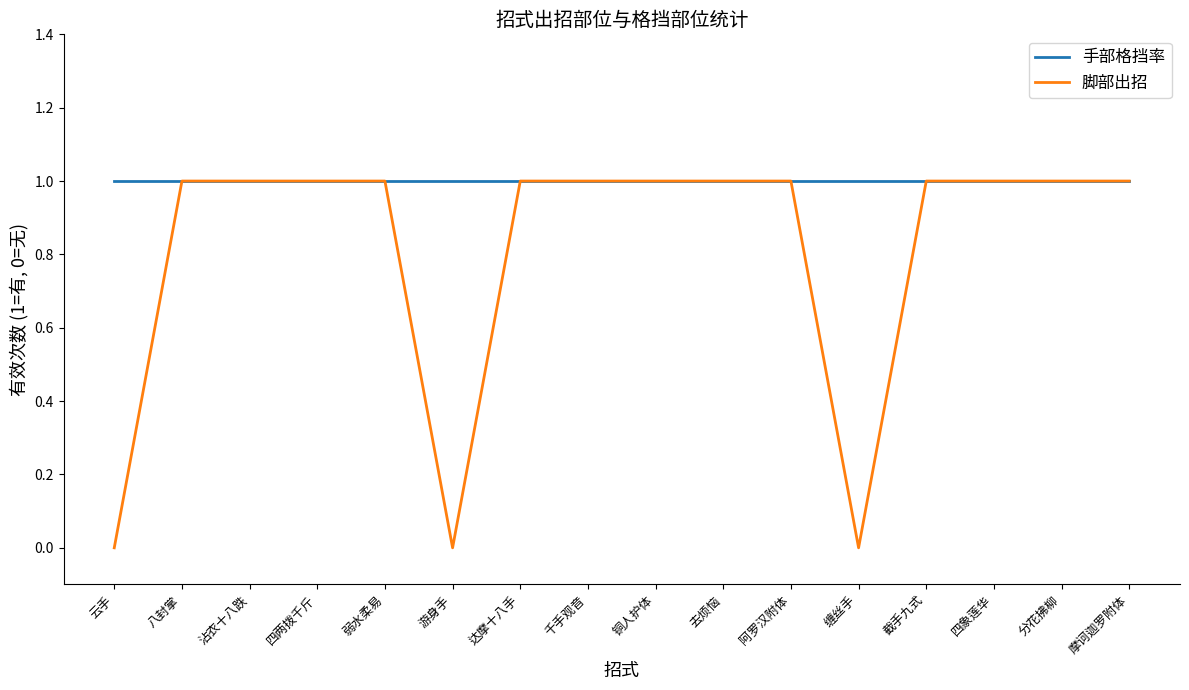

What position from the right is 去烦恼?

7